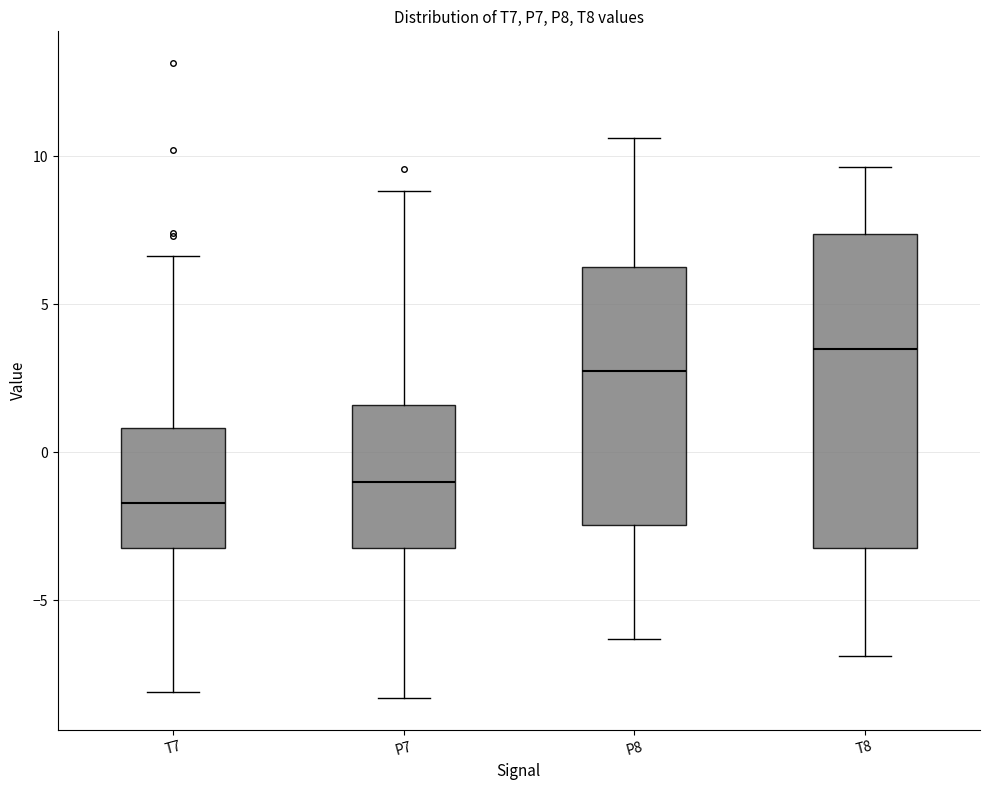

Reading left to right, transcribe this box plot: for each box, give where its median line is, the range the box spans, and where its two whiskers end, as read against the y-axis. The values are not printed on the chart, so give them approximately, as read against the axis.

T7: median -1.5, box -3.0 to 1.0, whiskers -8.0 to 6.5
P7: median -1.0, box -3.0 to 1.5, whiskers -8.5 to 9.0
P8: median 3.0, box -2.5 to 6.5, whiskers -6.5 to 10.5
T8: median 3.5, box -3.0 to 7.5, whiskers -7.0 to 9.5